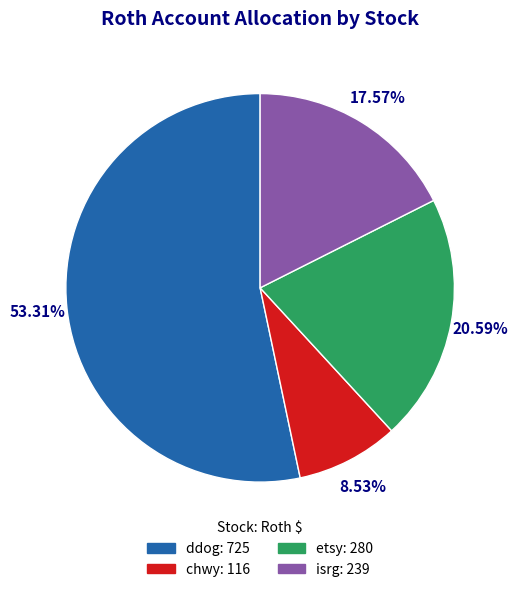

How many segments does this pie chart have?

4